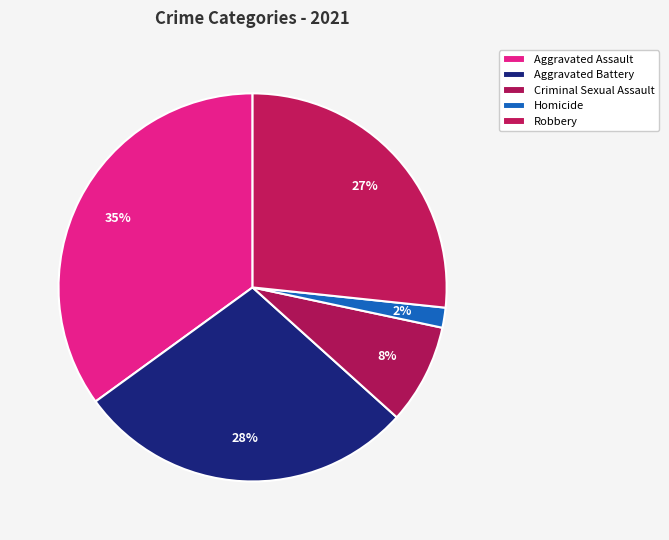

Combined, do Criminal Sexual Assault and Aggravated Battery account for over 50%?

No